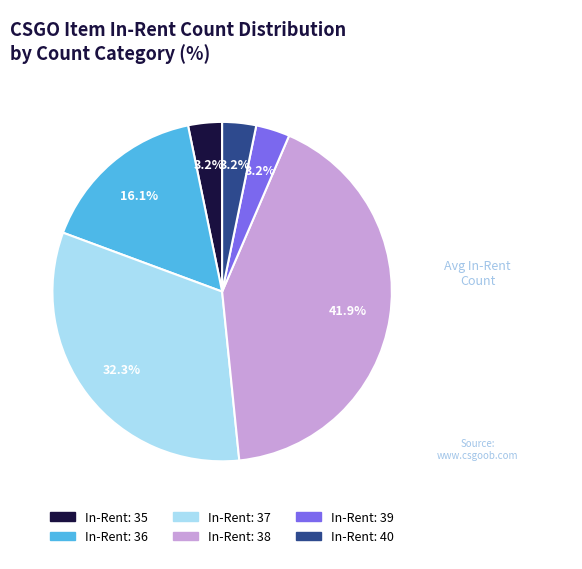

Is there a majority slice in this chart?

No